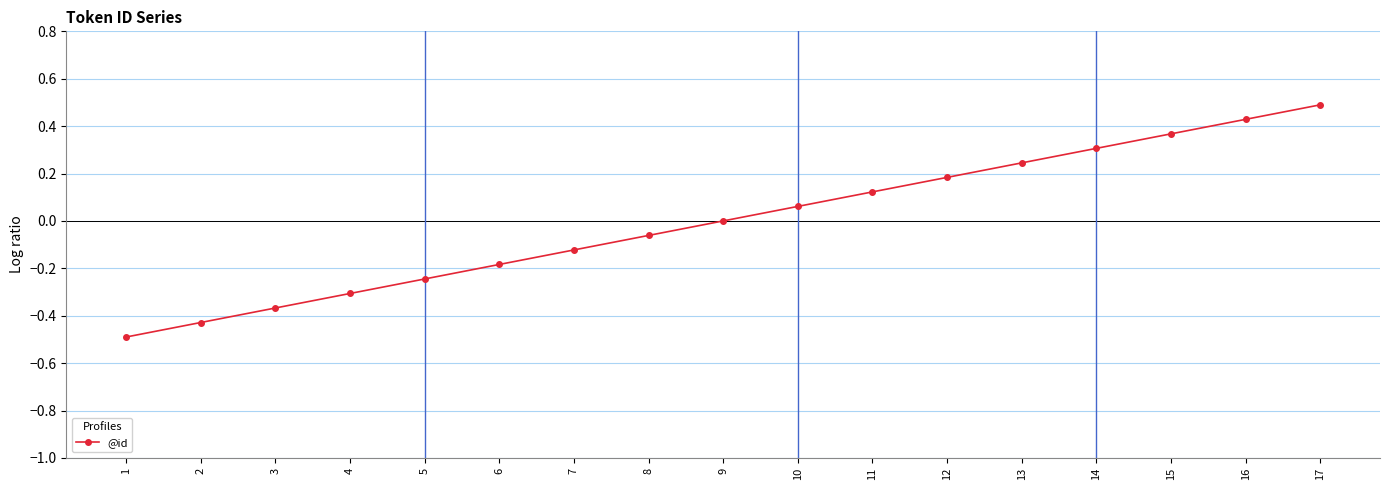

Is this an area chart (filled region under the line)?

No